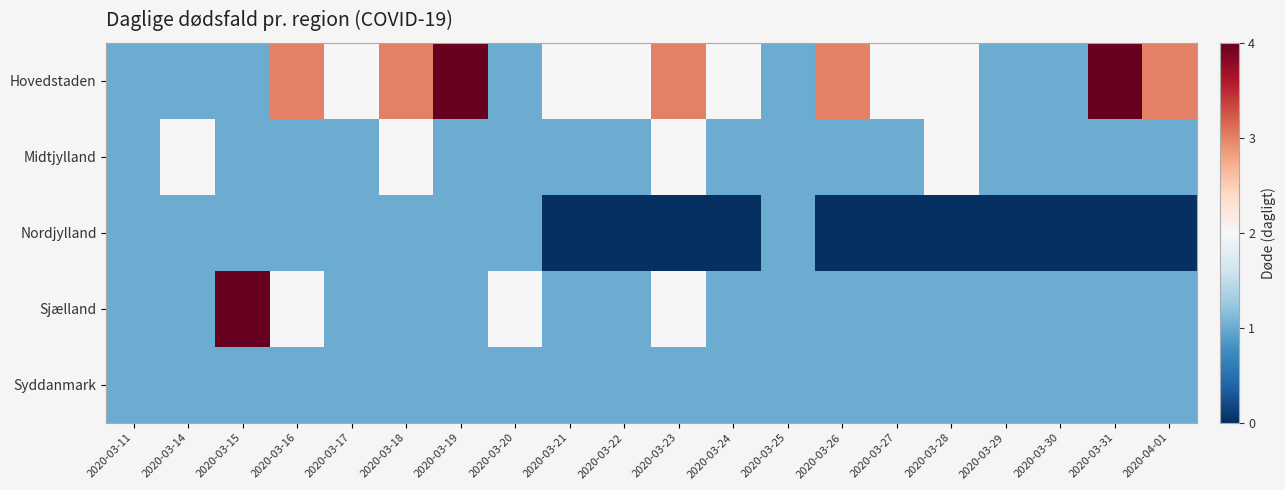

What is the maximum value shown in the chart?

4